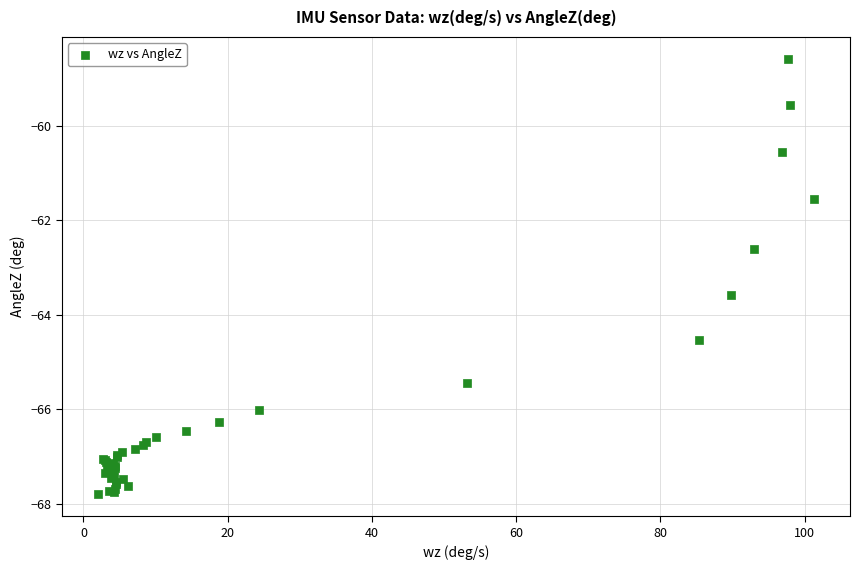

What Y value in the scatter plot is closest to -63?

-62.6